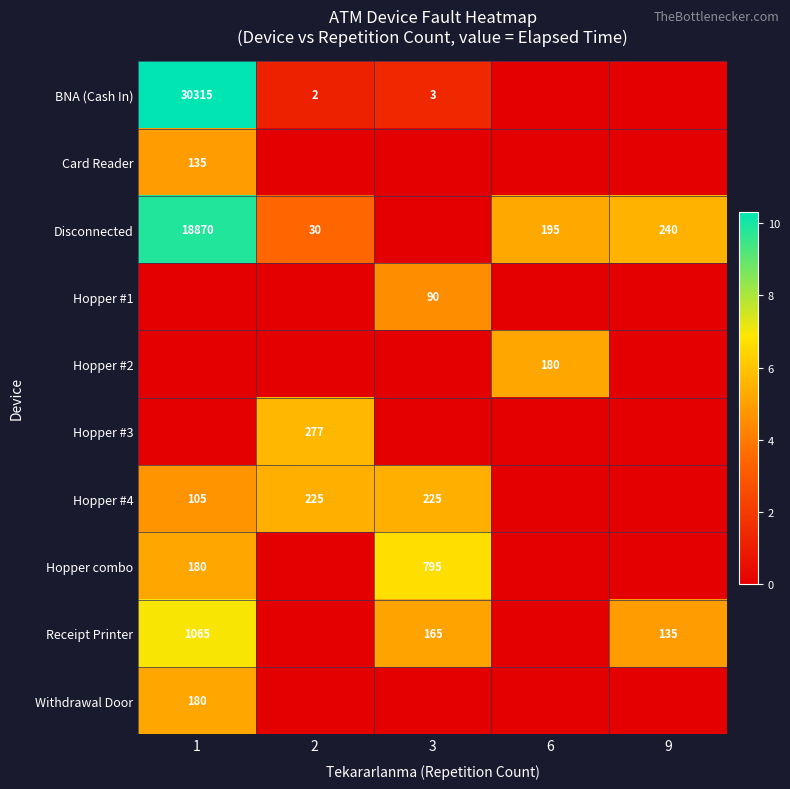

At how many categories does at least one series exceed 8?

1